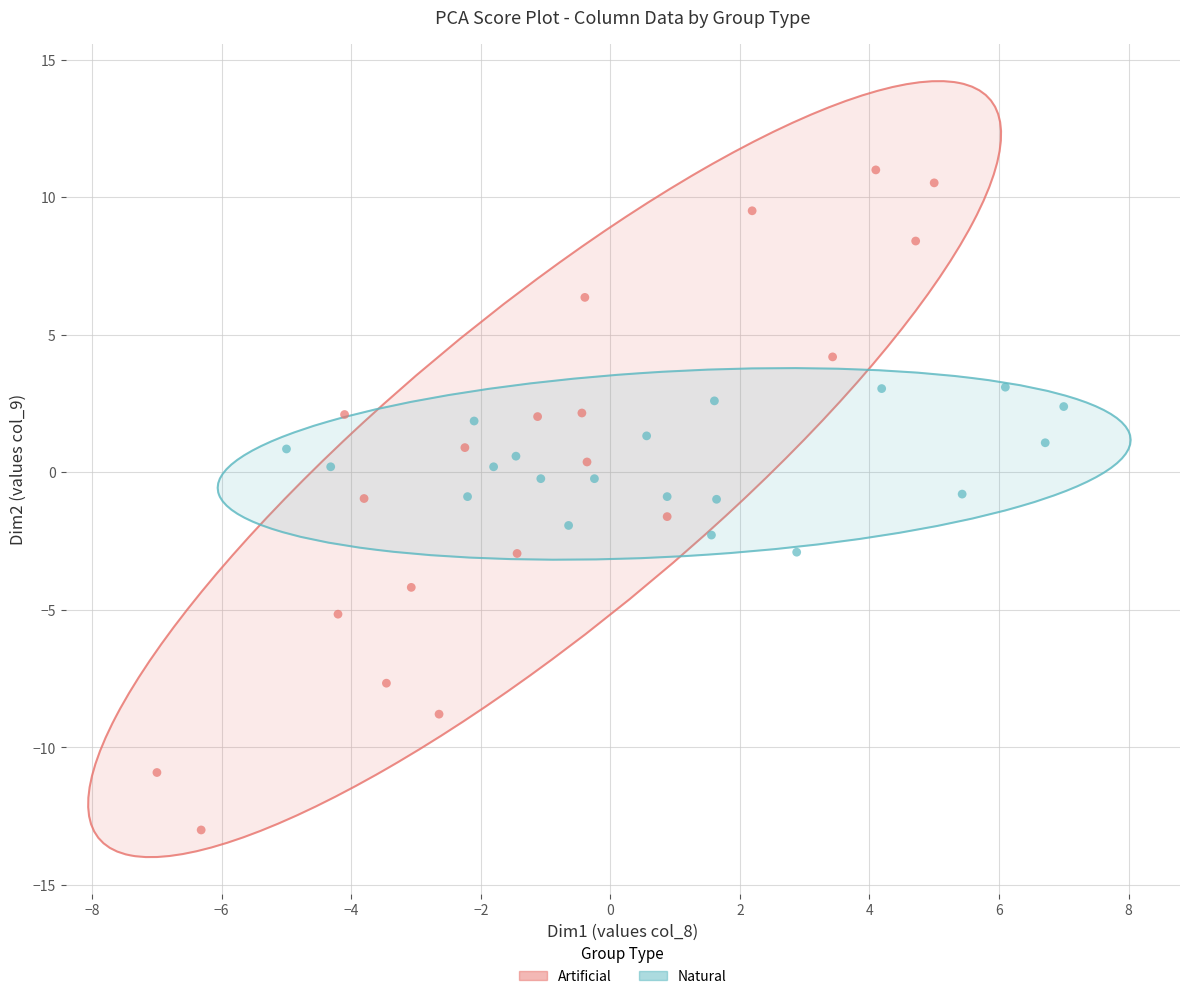

Which series reaches the maximum Y coordinate?

Artificial